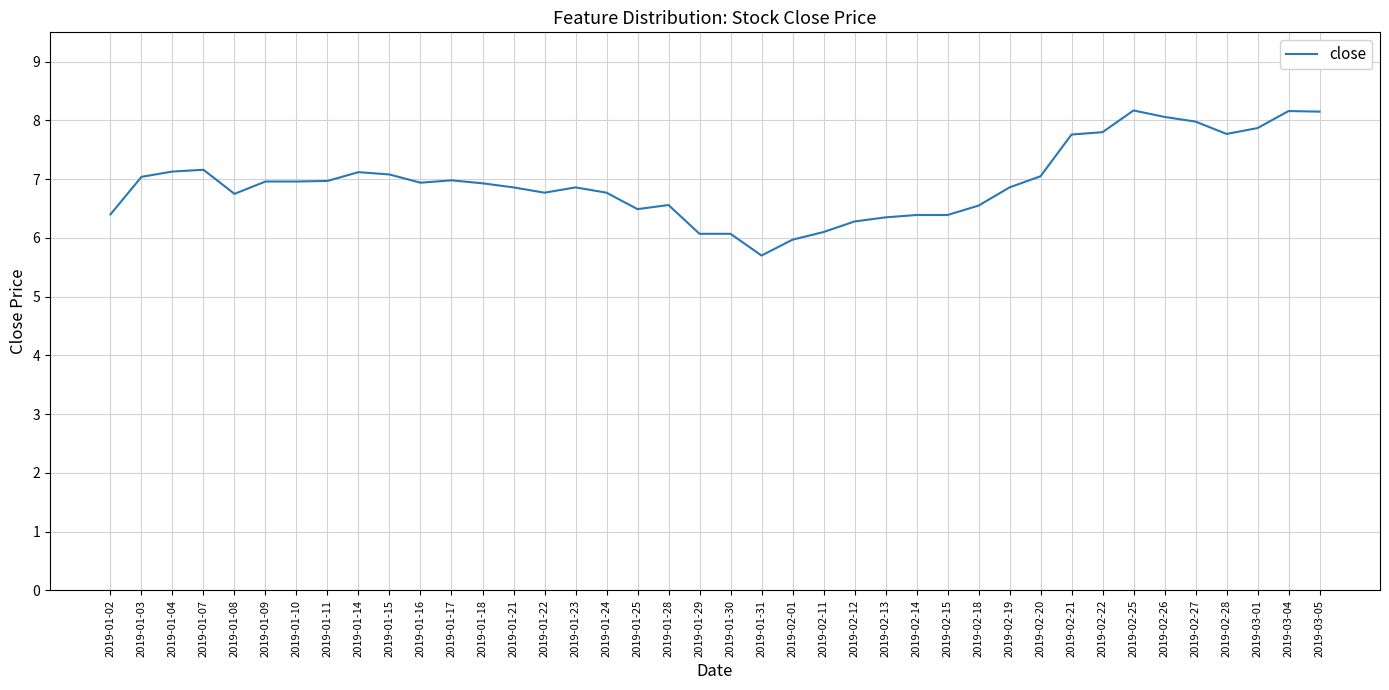

What is the difference between the maximum and minimum values?

2.5